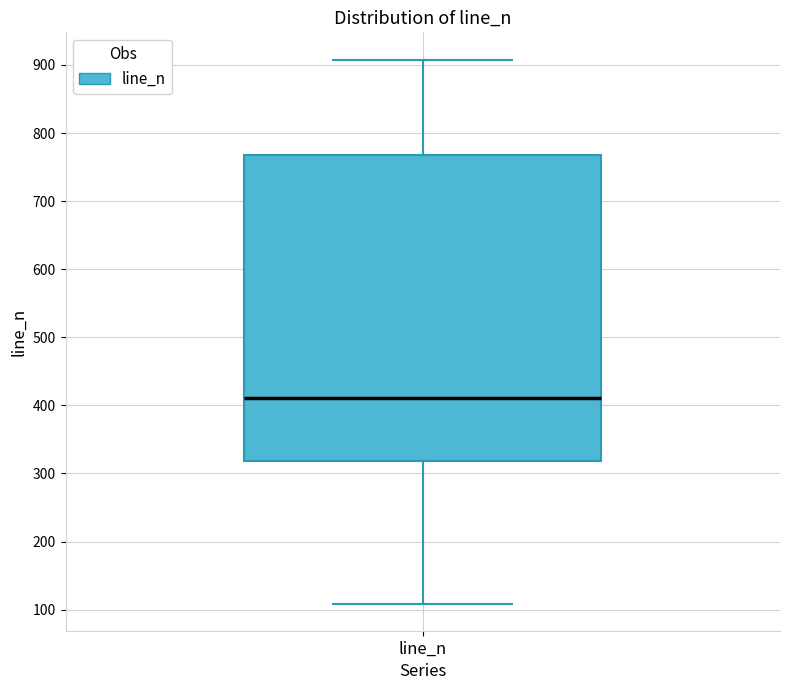

Read this box plot against the y-axis: the position of the median line, the range covered by the box, and the ends of both whiskers. The values are not printed on the chart, so give them approximately, as read against the axis.

median 410, box 320 to 770, whiskers 110 to 910